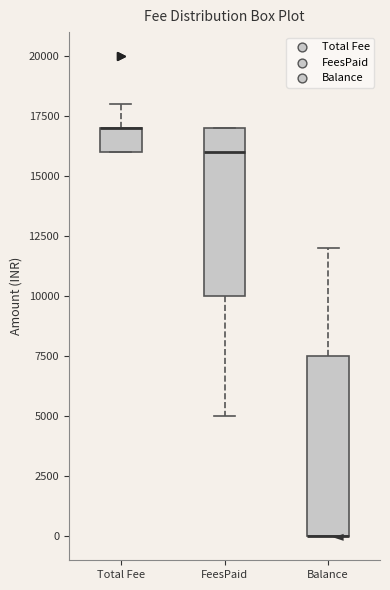

Where is the lower edge of the box for Total Fee on the y-axis? The values are not printed on the chart, so give them approximately, as read against the axis.

16000